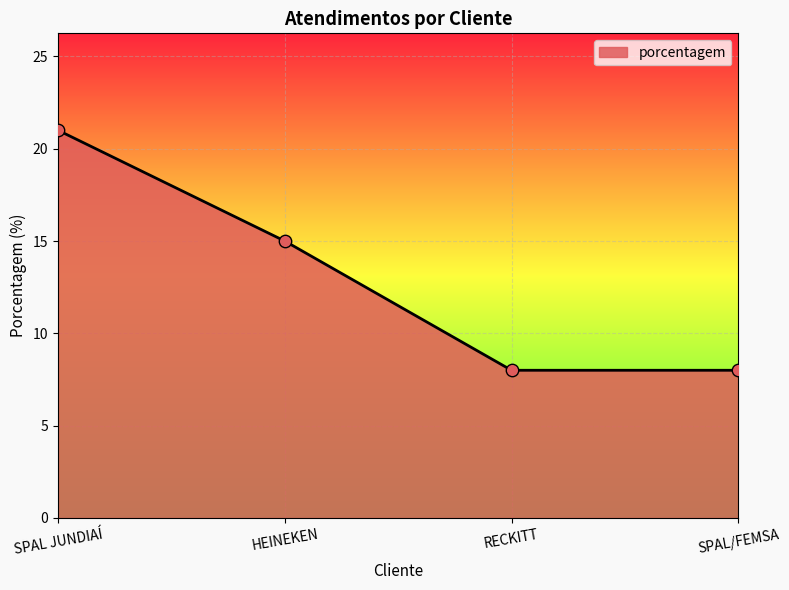

Approximately how many times larger is the value at RECKITT compared to SPAL/FEMSA?

1.0